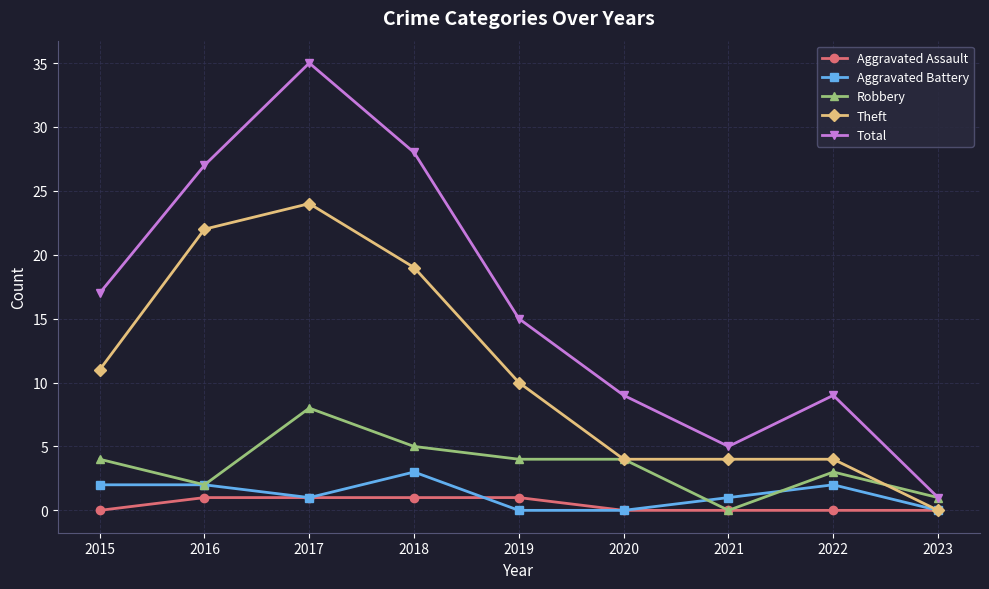

True or false: Theft has more than 2 points higher than both neighbors.

False